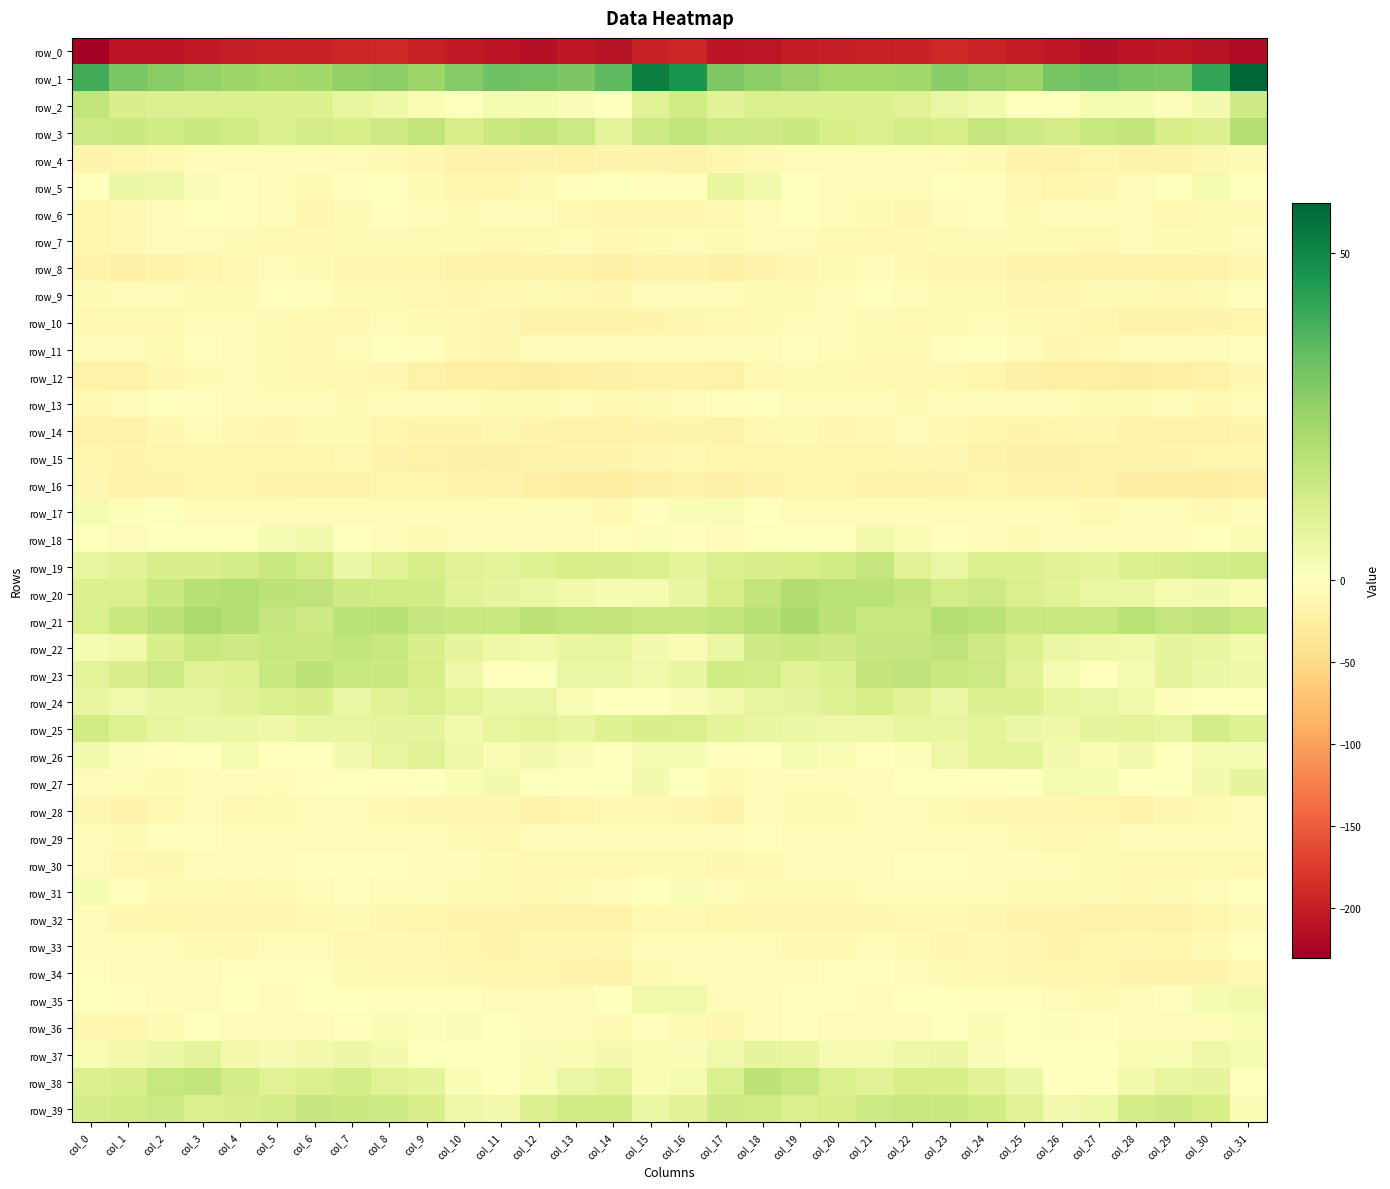

At which label does row_27 reach its peak?

col_31